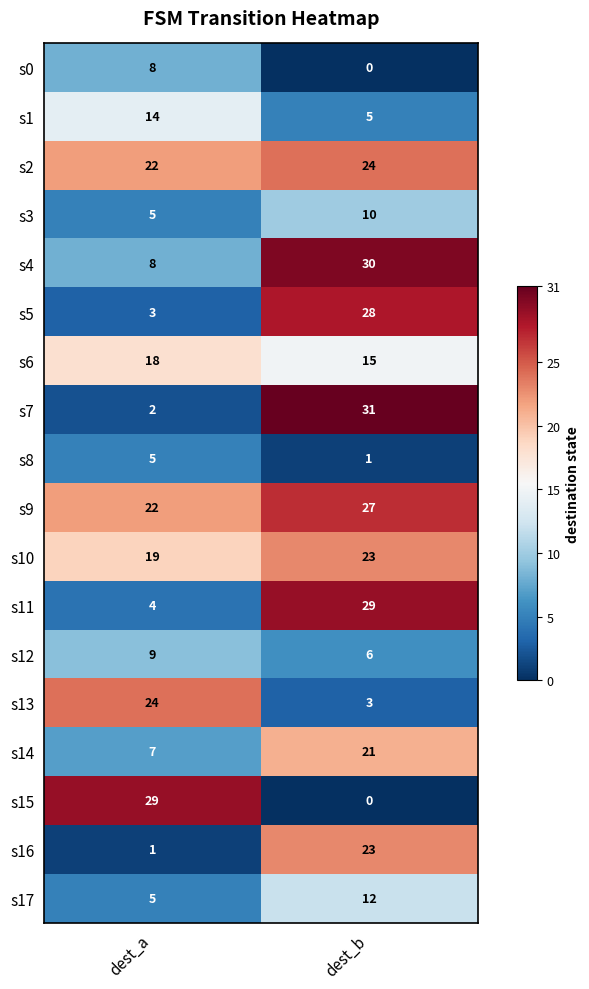

What is the sum of all s10 values?

42